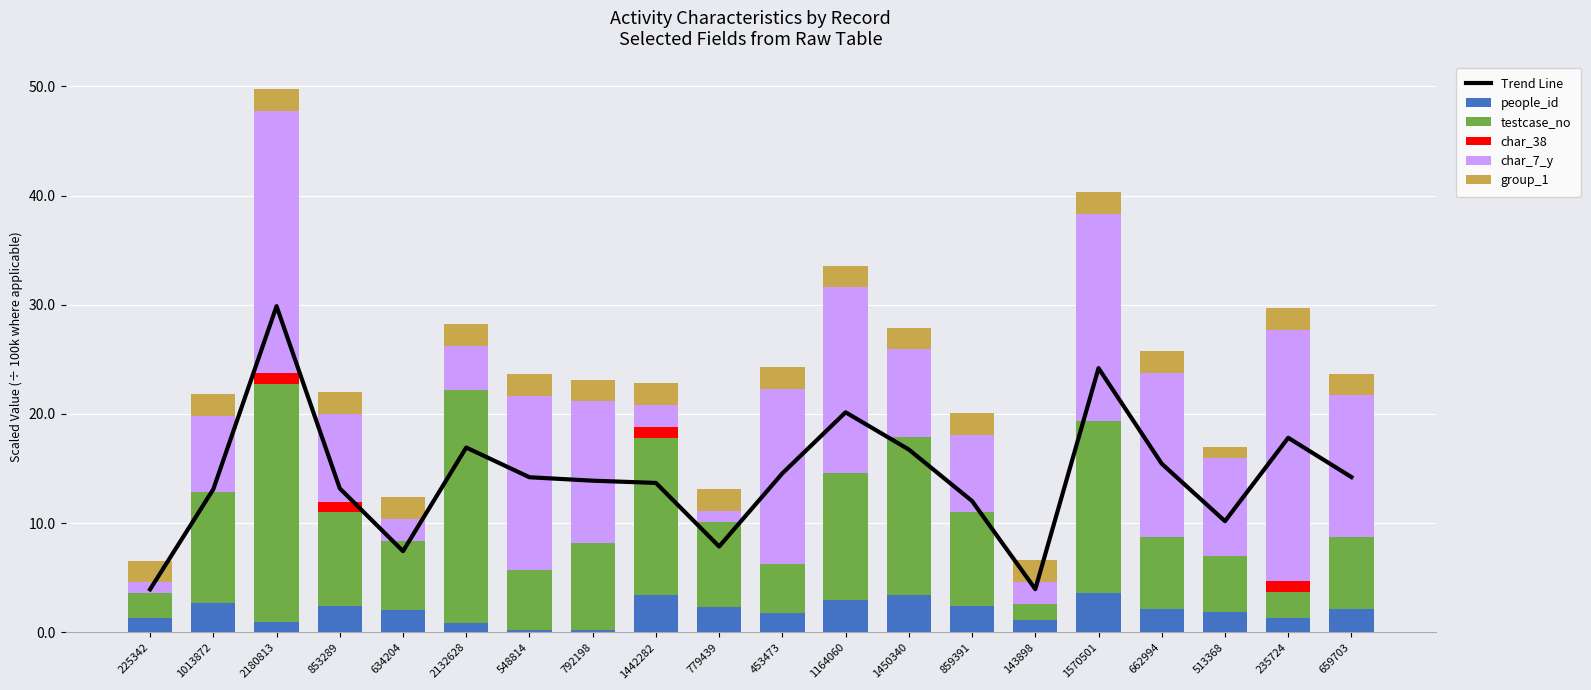

What are all the series names shown in the legend?

Trend Line, people_id, testcase_no, char_38, char_7_y, group_1